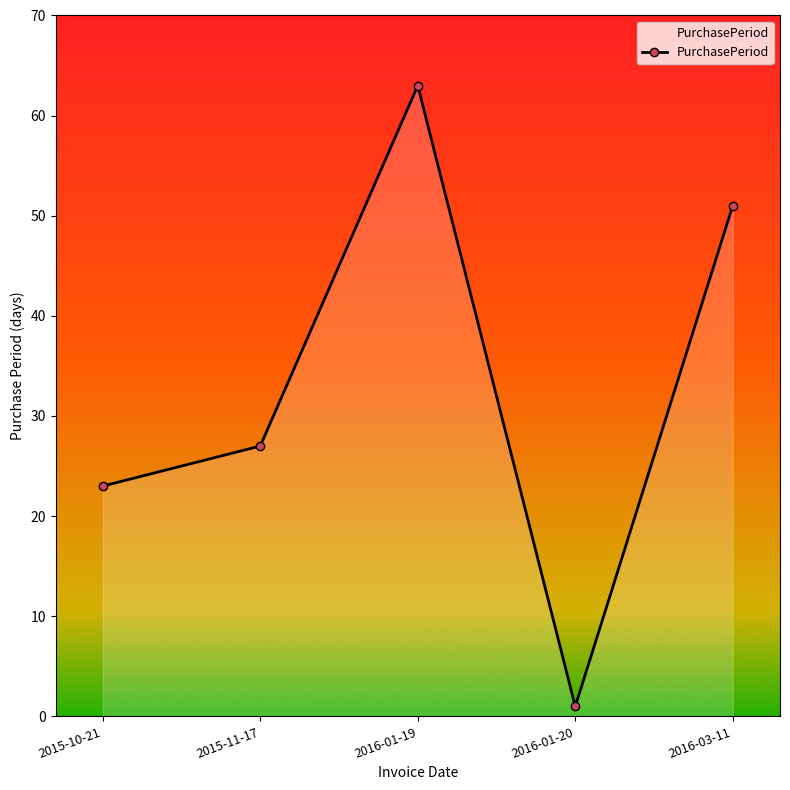

How many lines are shown in the chart?

1